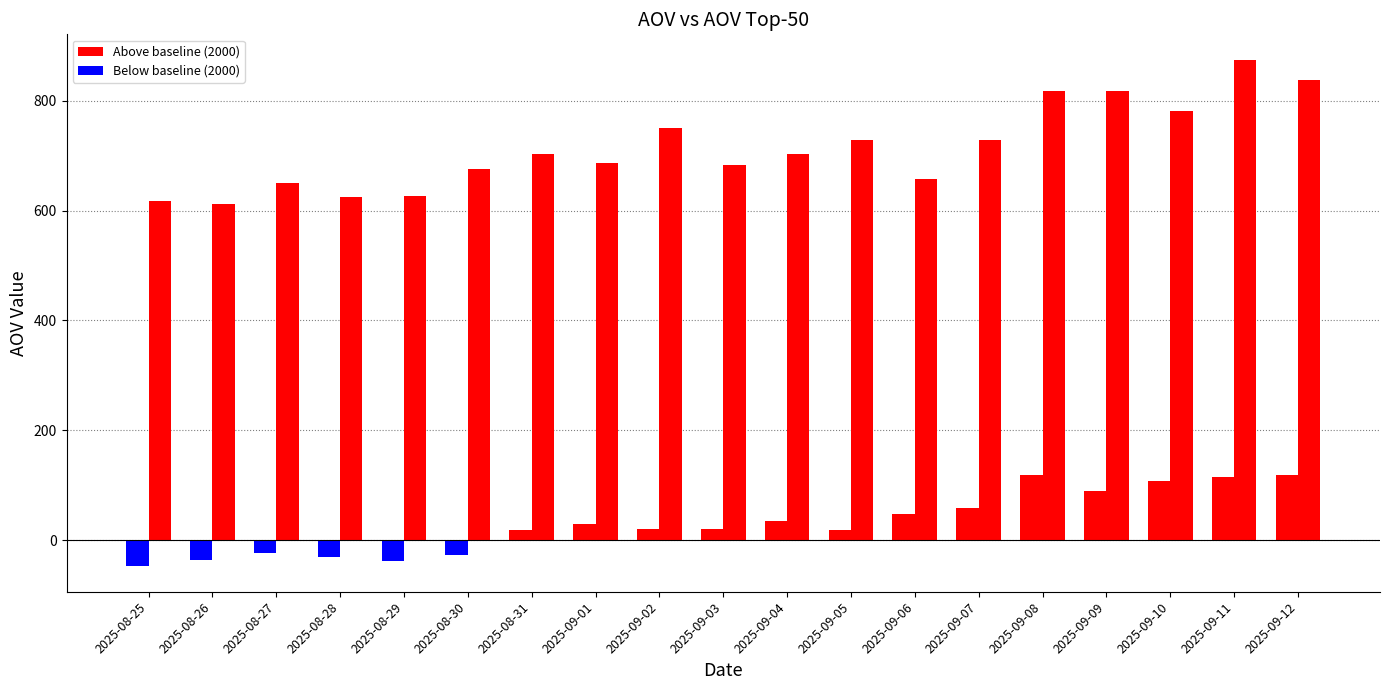

At 2025-09-05, list the series in order from largest to smallest.

AOV Top-50, AOV